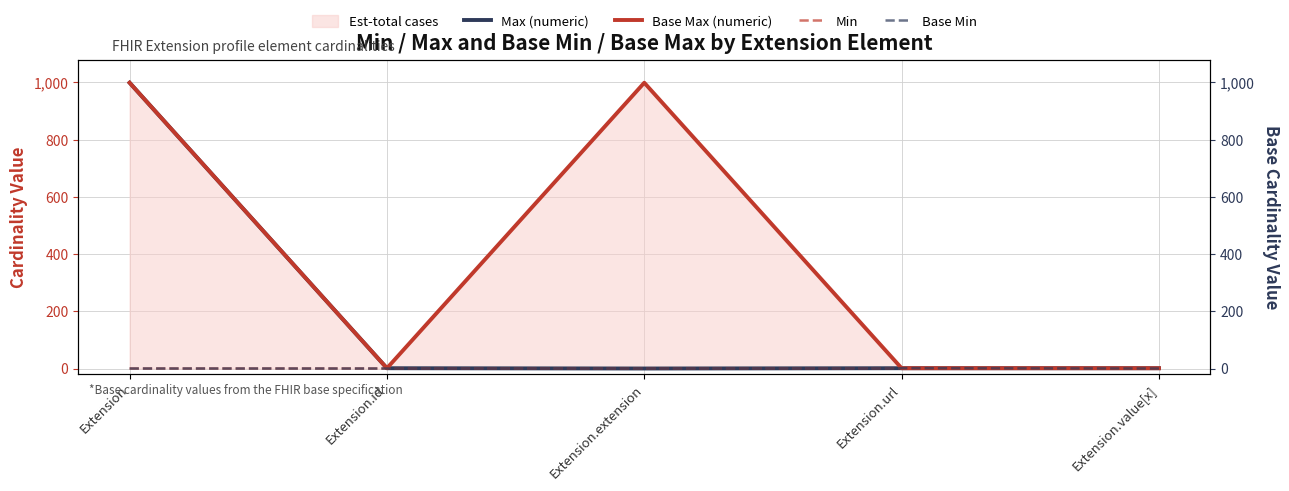

What is the total value across all series at Extension.url?

4